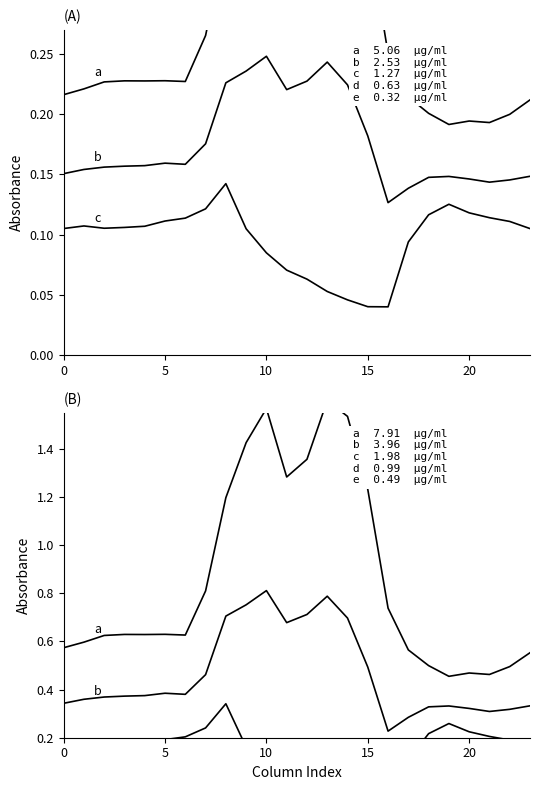

Which has a higher value, 8 or 15?

8